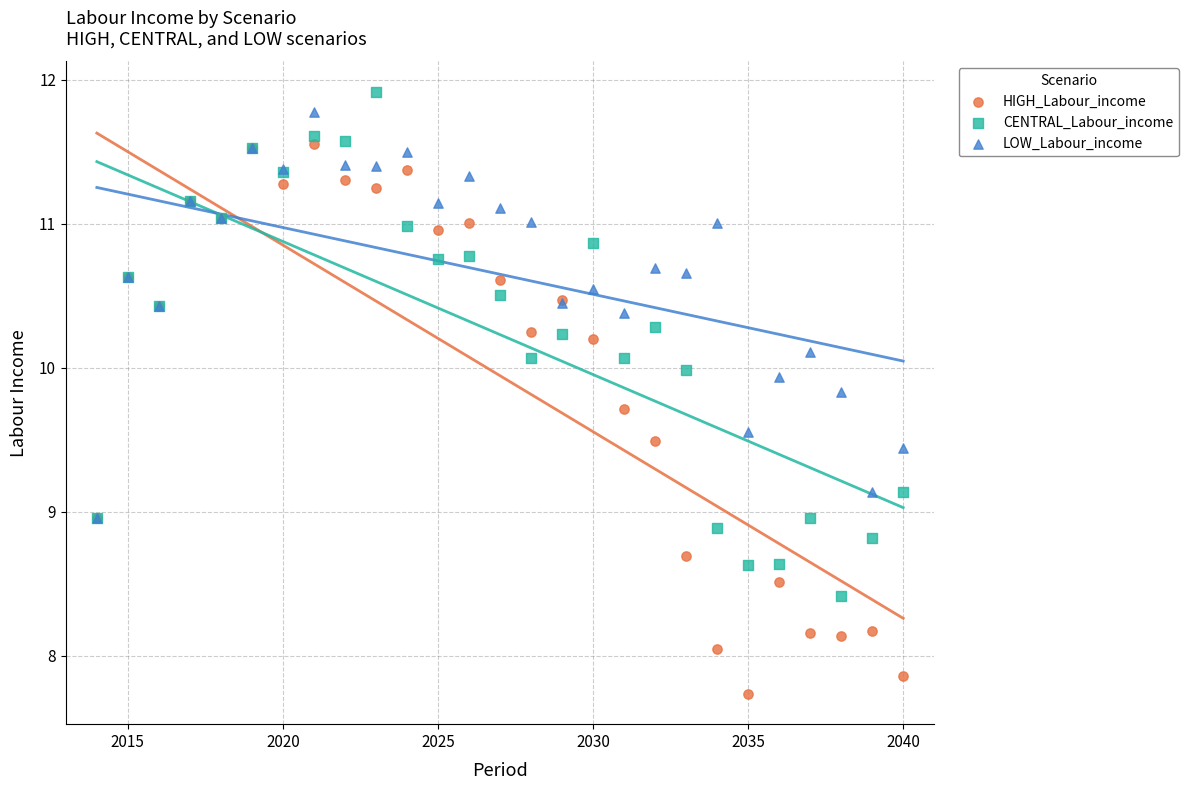

Which series reaches the maximum Y coordinate?

CENTRAL_Labour_income